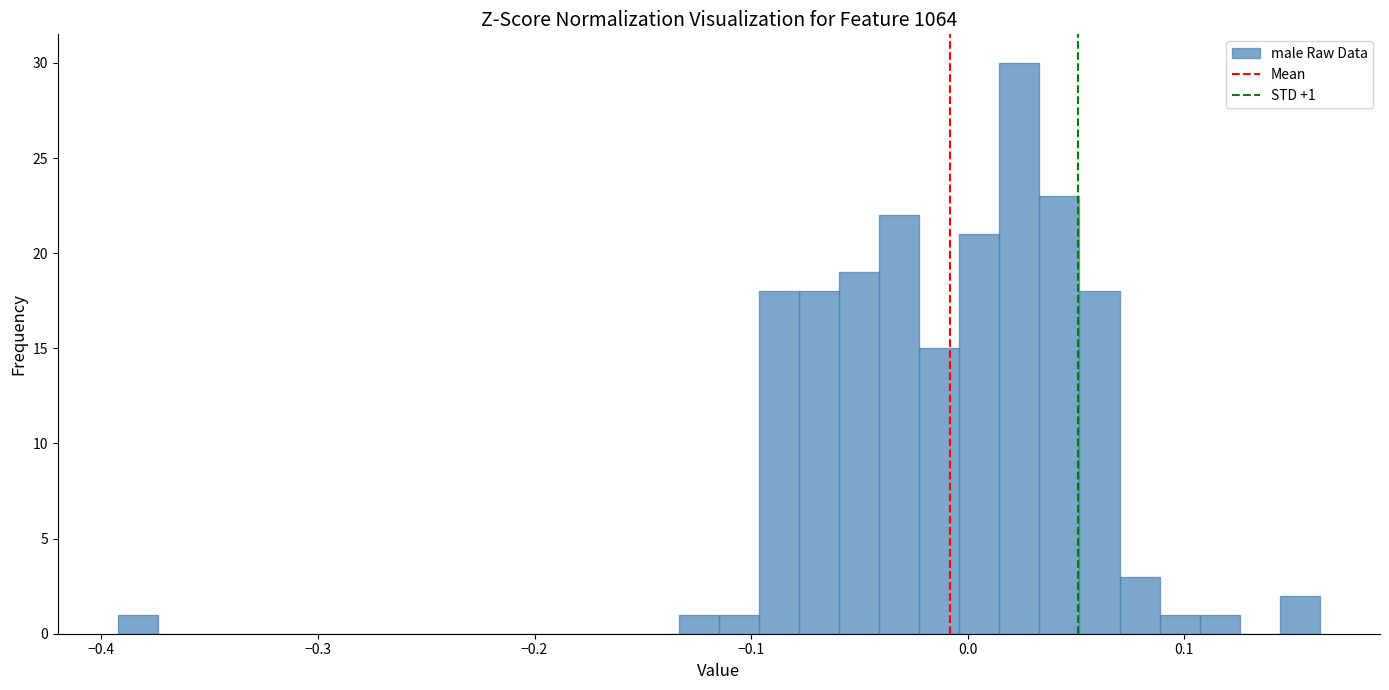

Read against the x-axis, roughly where is the centre of the tallest bar?

0.02